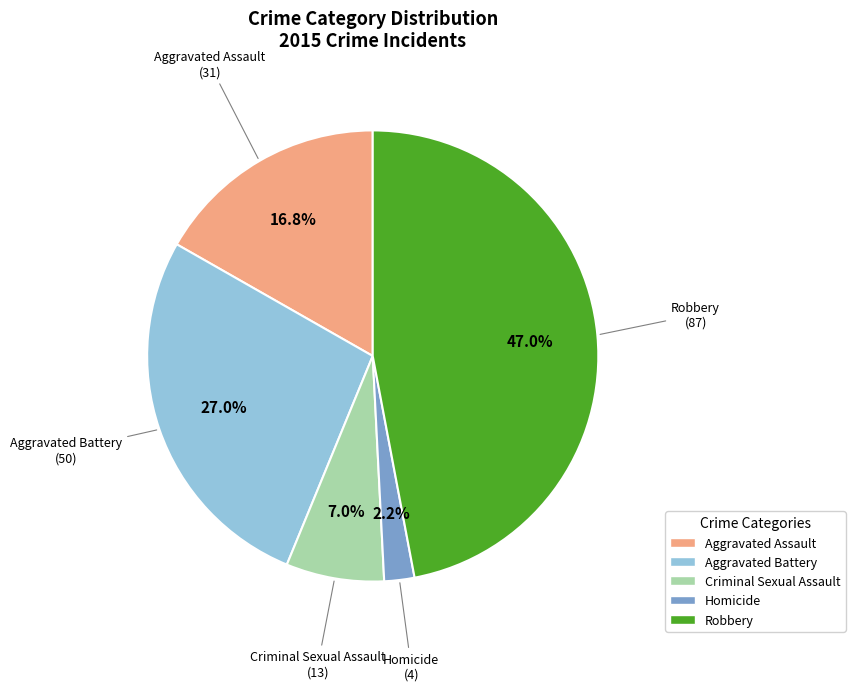

What portion of the pie excludes Criminal Sexual Assault?

93.0%